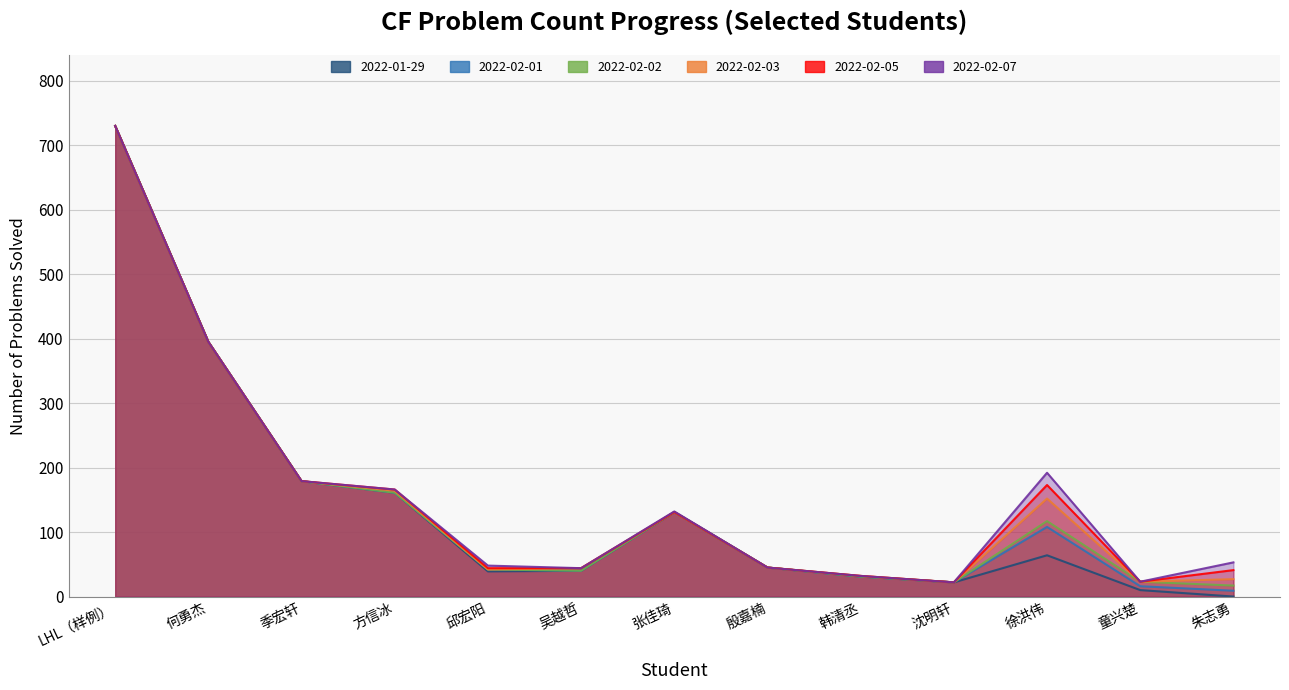

At 何勇杰, list the series in order from largest to smallest.

2022-01-29, 2022-02-01, 2022-02-02, 2022-02-03, 2022-02-05, 2022-02-07